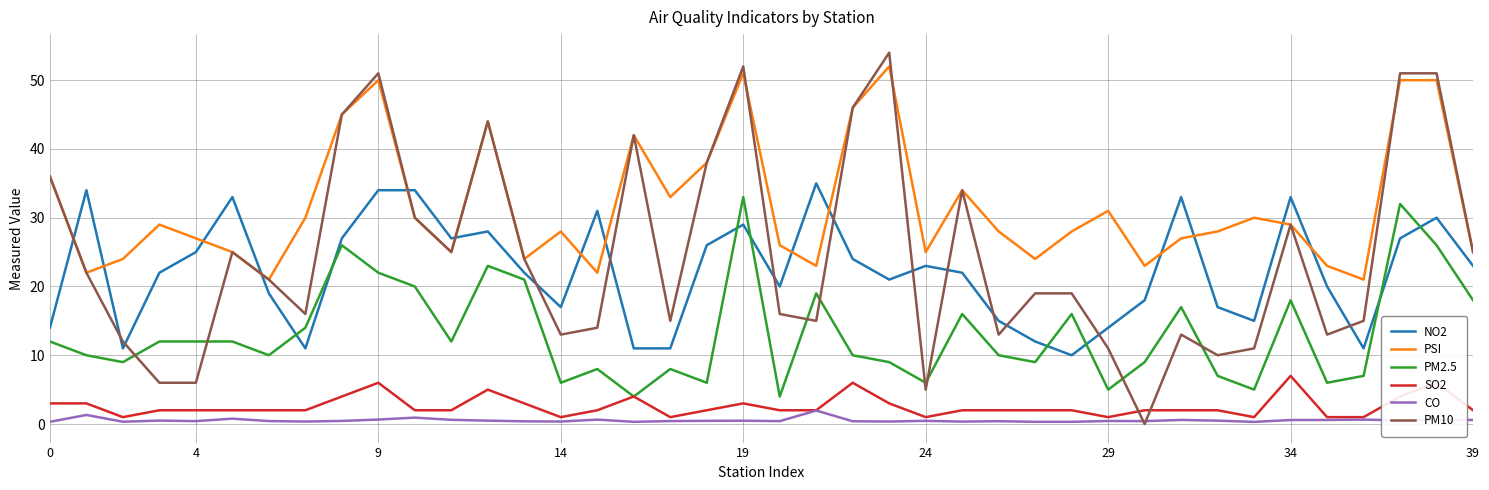

Which series has the largest range (max minus min)?

PM10